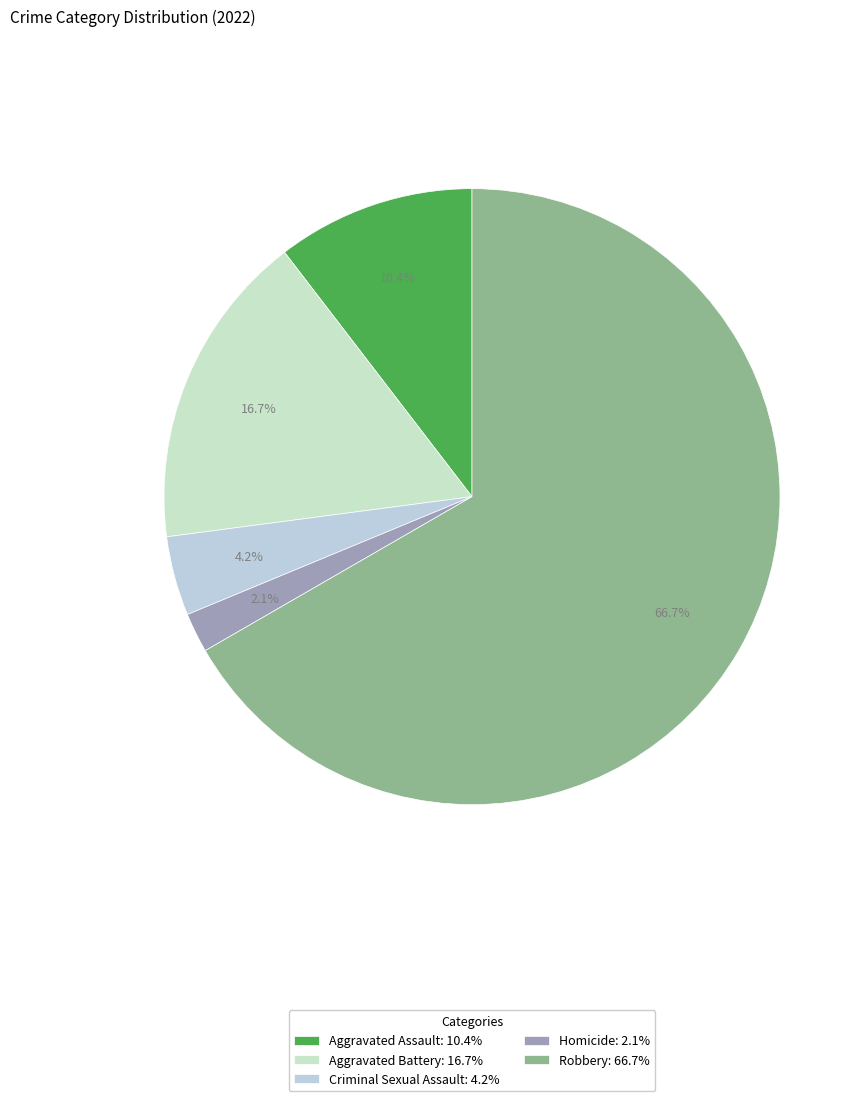

Which category has the smallest portion of the pie?

Homicide